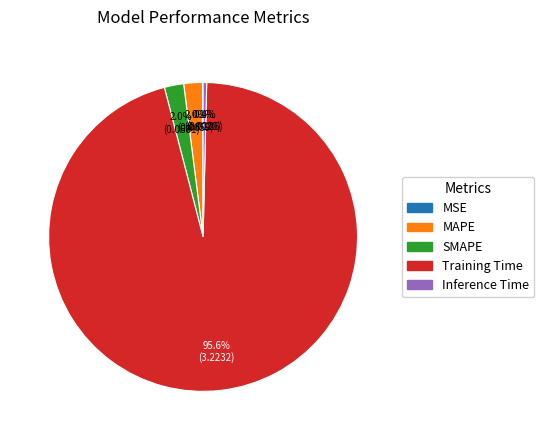

Is there any slice that represents more than half of the pie?

Yes